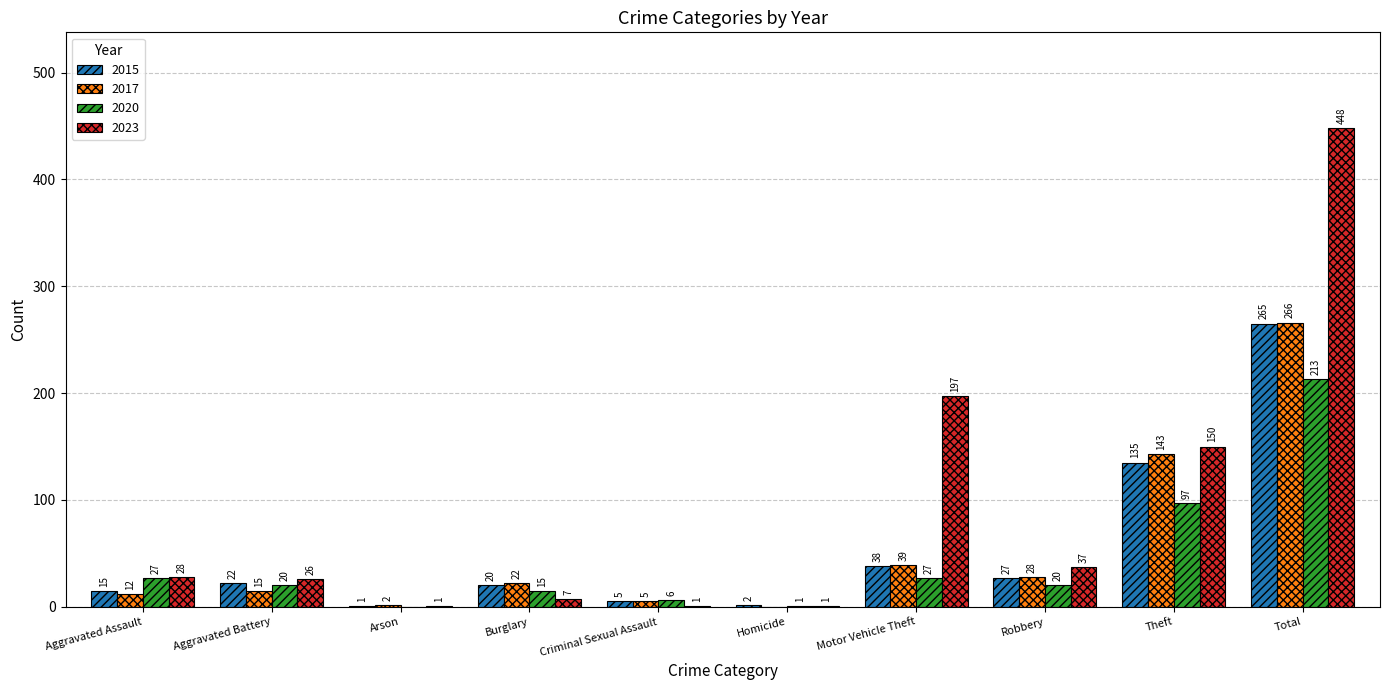

How many categories are shown in the chart?

10